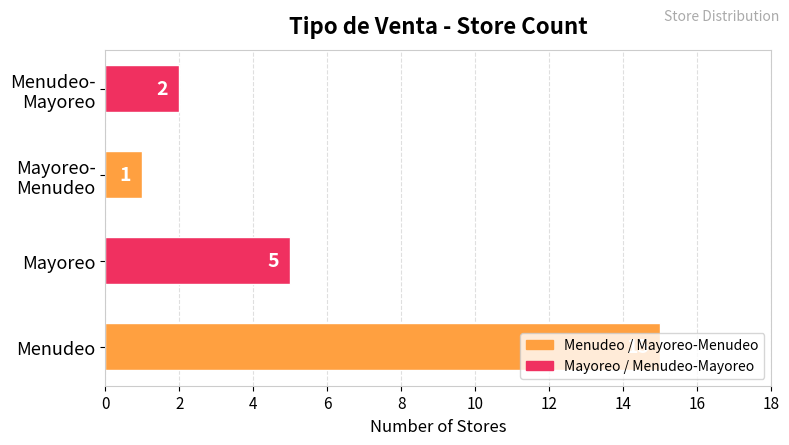

What is the change in value from Menudeo to Mayoreo?

-10